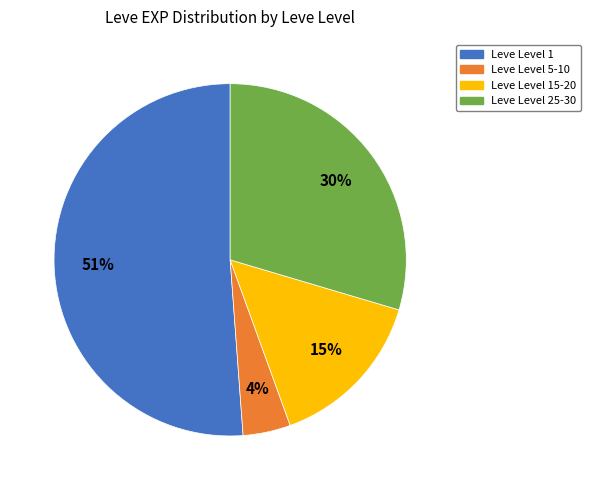

Is it true that Leve Level 25-30 is 44% of the pie?

False